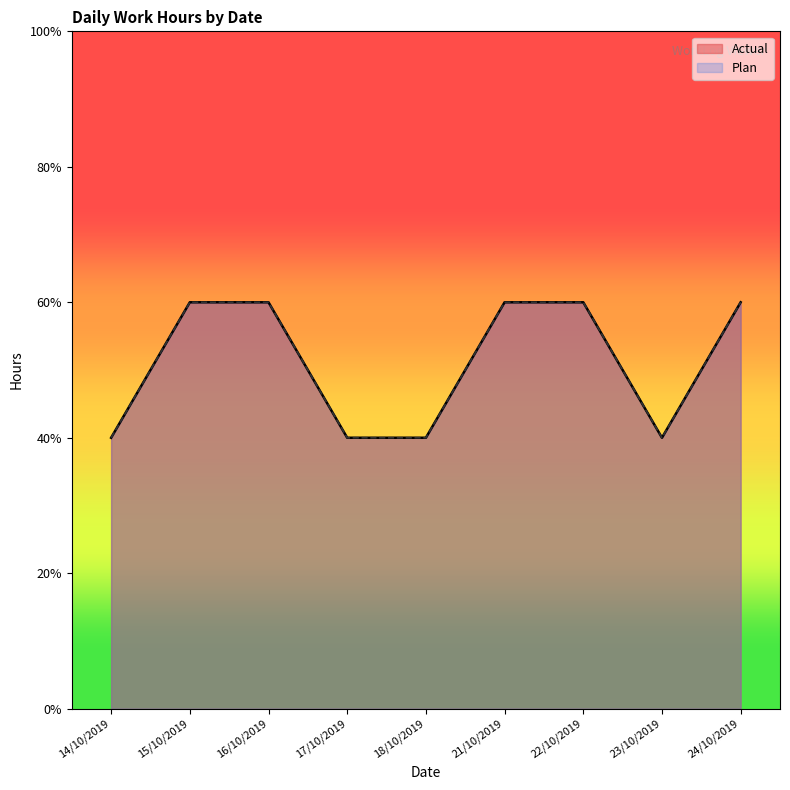

Which series has the widest spread of values?

Actual